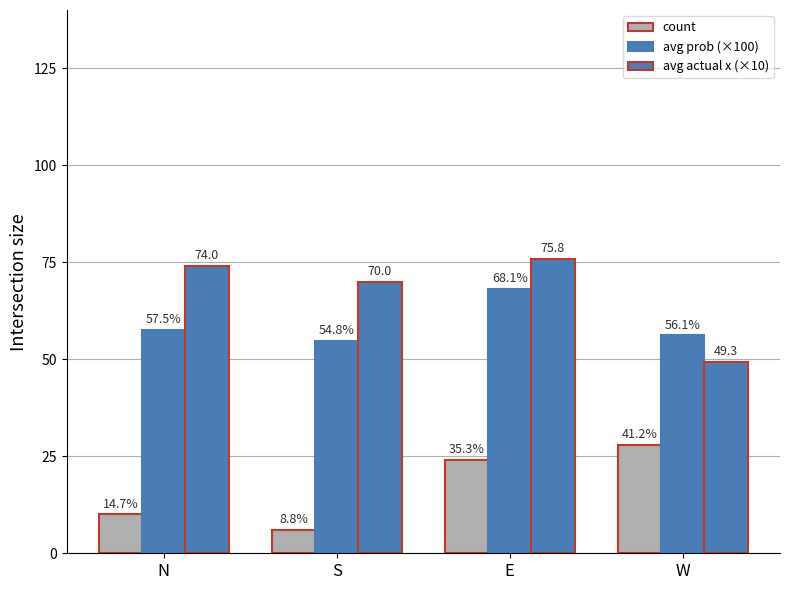

How many series are shown in this chart?

3